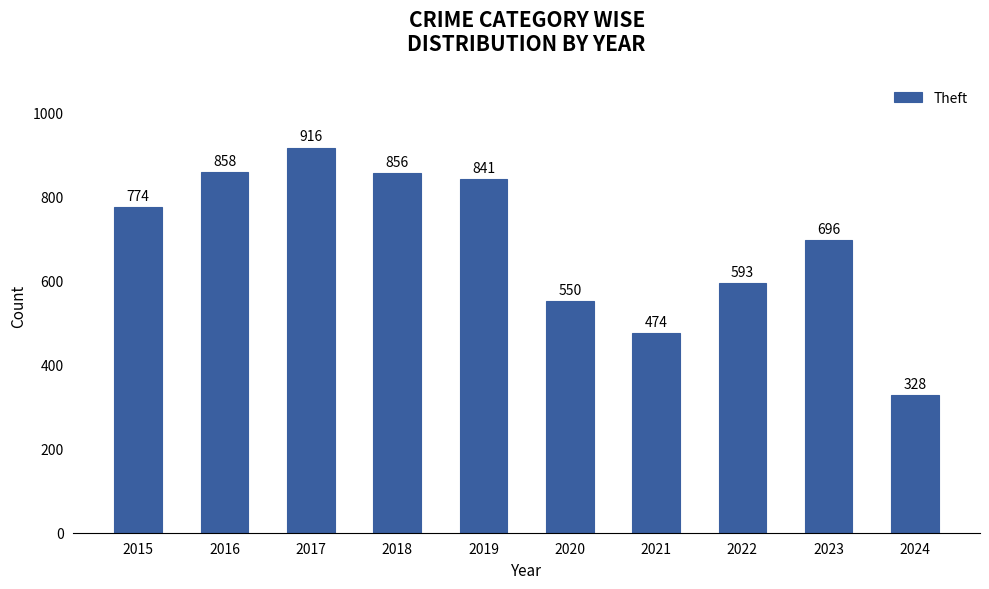

What is the ratio of the value at 2019 to the value at 2016?

1.0